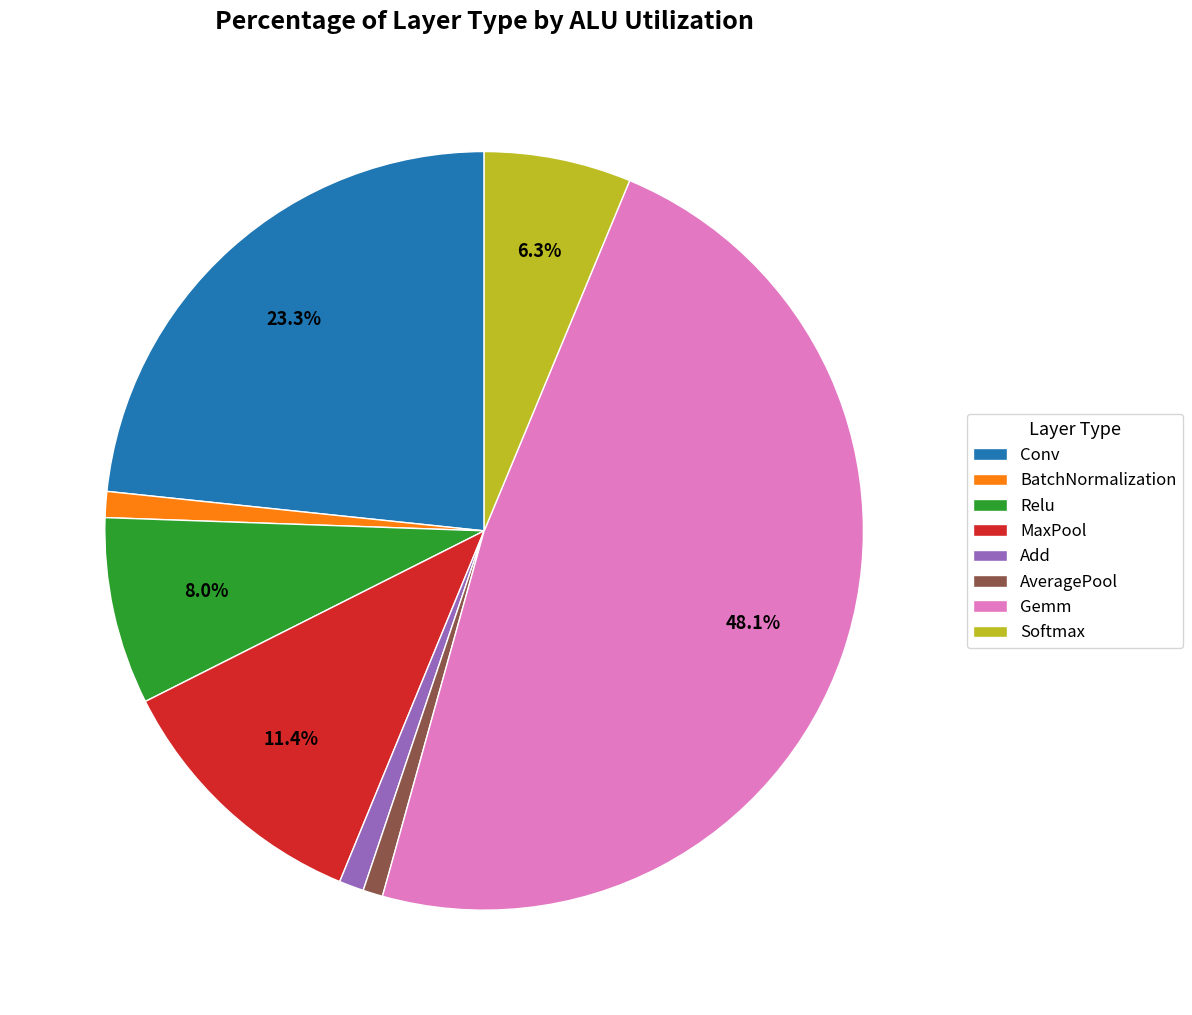

What portion of the pie excludes Relu?

92.0%